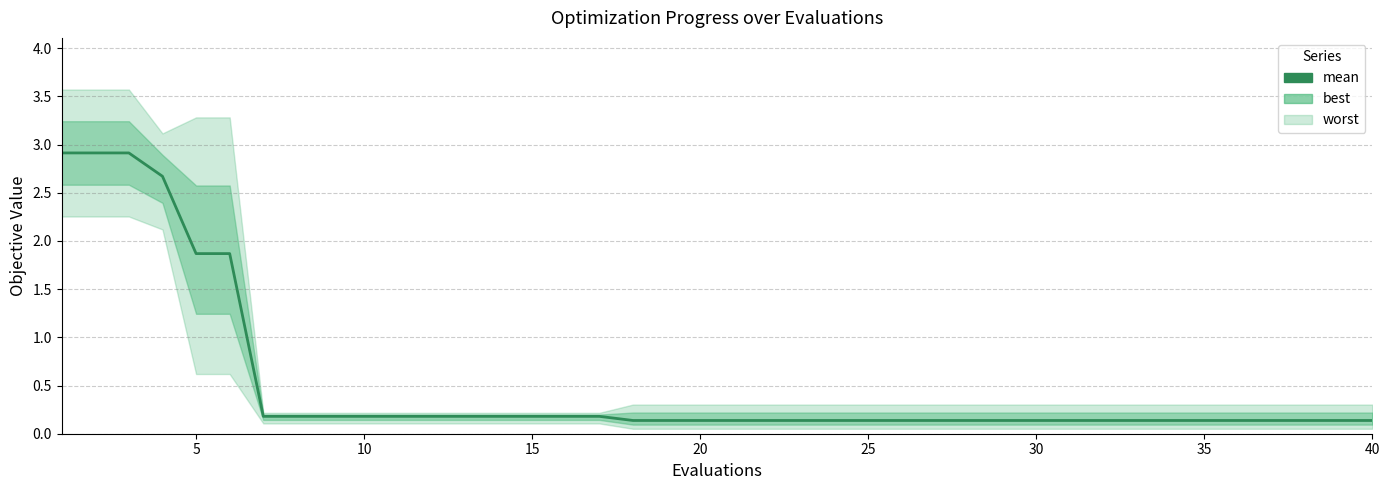

What is the minimum value shown in the chart?

0.1